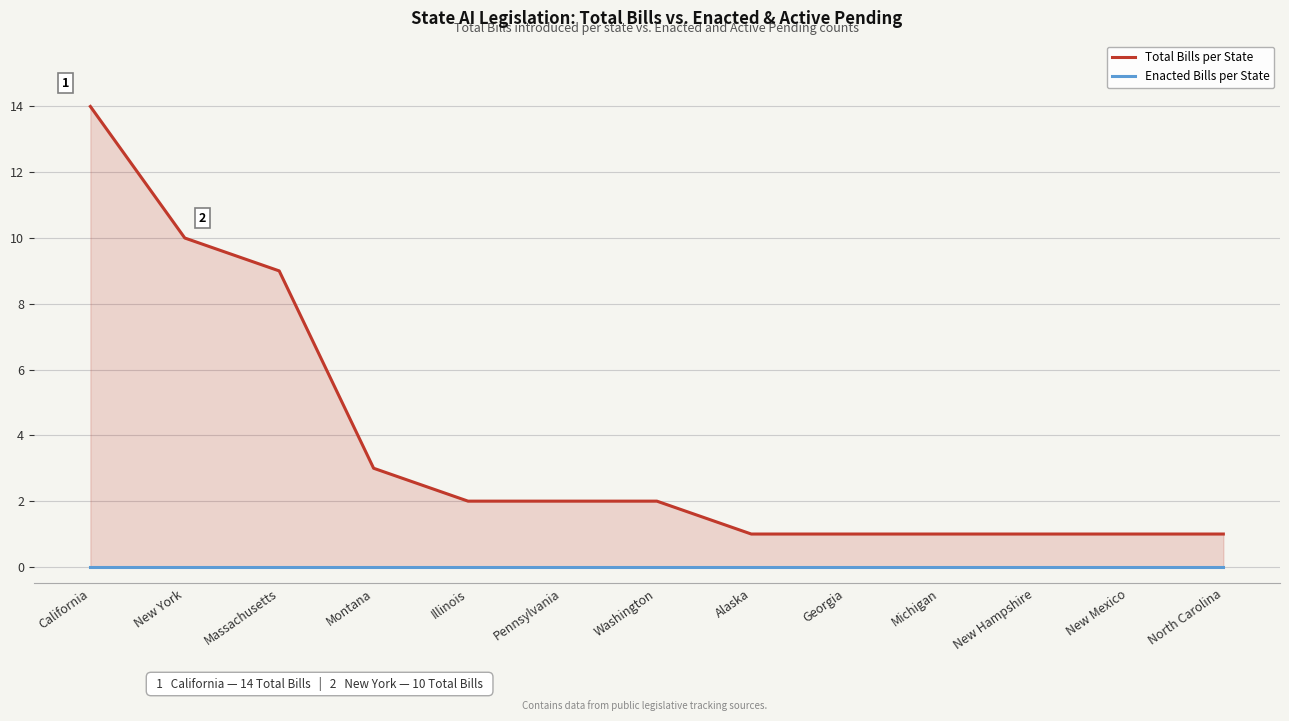

Reading right to left, extract all data points from this chart.

Total Bills per State: North Carolina=1	New Mexico=1	New Hampshire=1	Michigan=1	Georgia=1	Alaska=1	Washington=2	Pennsylvania=2	Illinois=2	Montana=3	Massachusetts=9	New York=10	California=14
Enacted Bills per State: North Carolina=0	New Mexico=0	New Hampshire=0	Michigan=0	Georgia=0	Alaska=0	Washington=0	Pennsylvania=0	Illinois=0	Montana=0	Massachusetts=0	New York=0	California=0